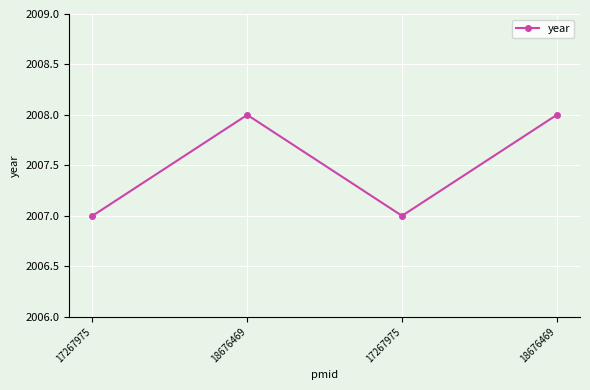

How many lines are shown in the chart?

1